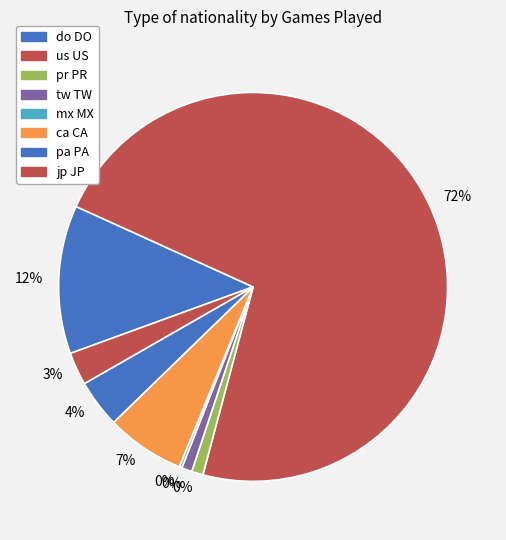

Between us US and us US, which is larger?

us US